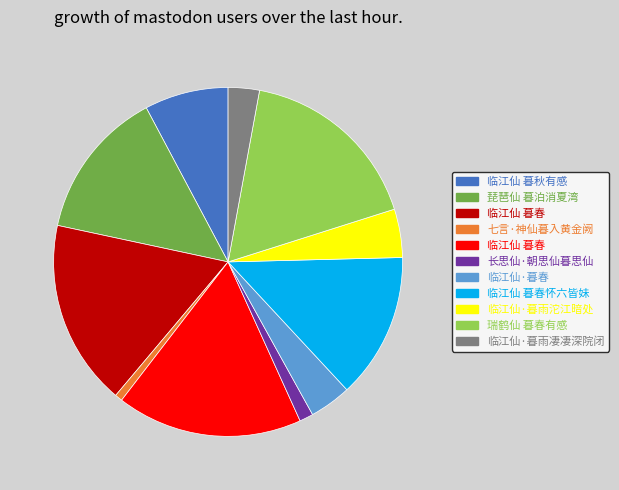

Does any single category account for the majority?

No